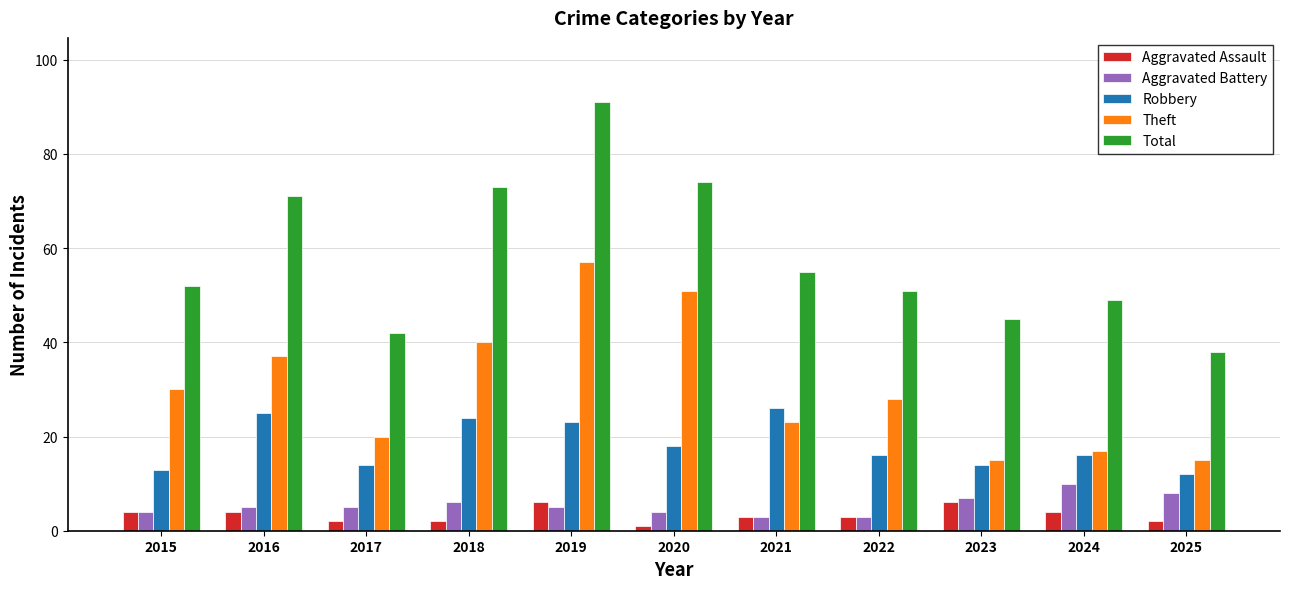

The Theft series shows 28 at 2022. True or false?

True